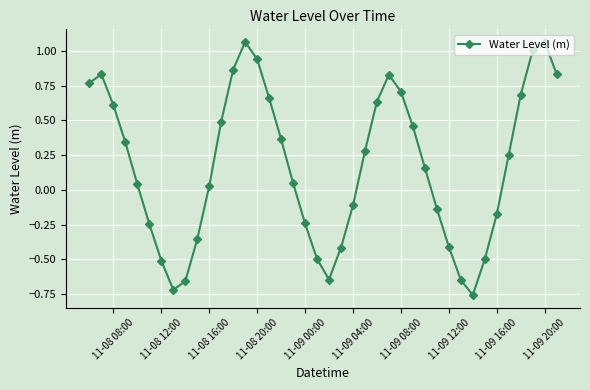

What is the difference between the maximum and second lowest values?

1.8